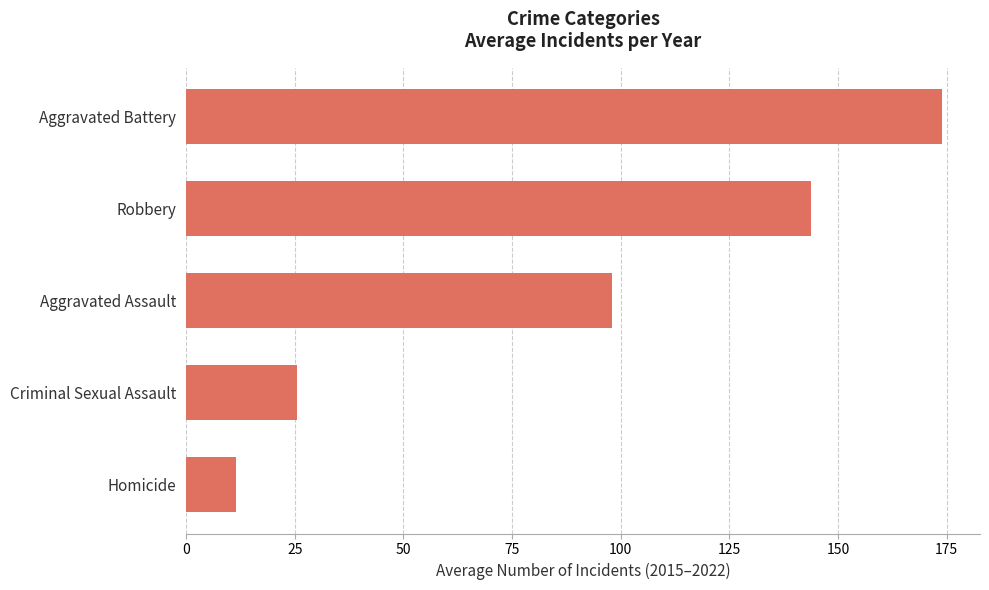

Rank the categories by value from lowest to highest.

Homicide, Criminal Sexual Assault, Aggravated Assault, Robbery, Aggravated Battery